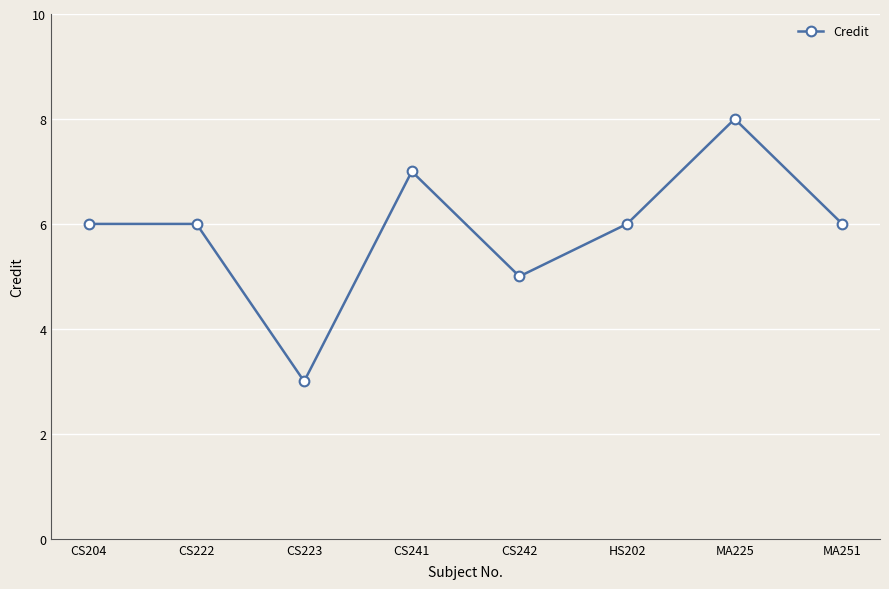

How many categories are shown in the chart?

8